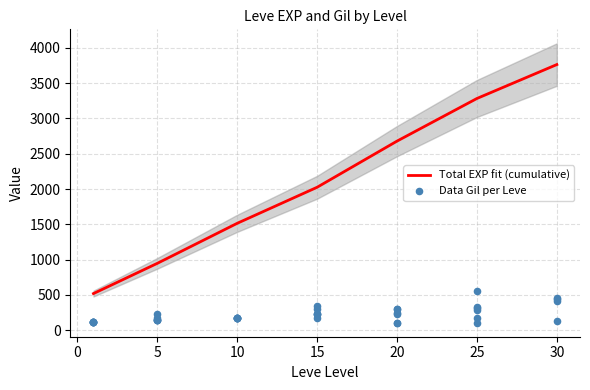

What is the maximum value for Total EXP fit (cumulative)?

3761.7